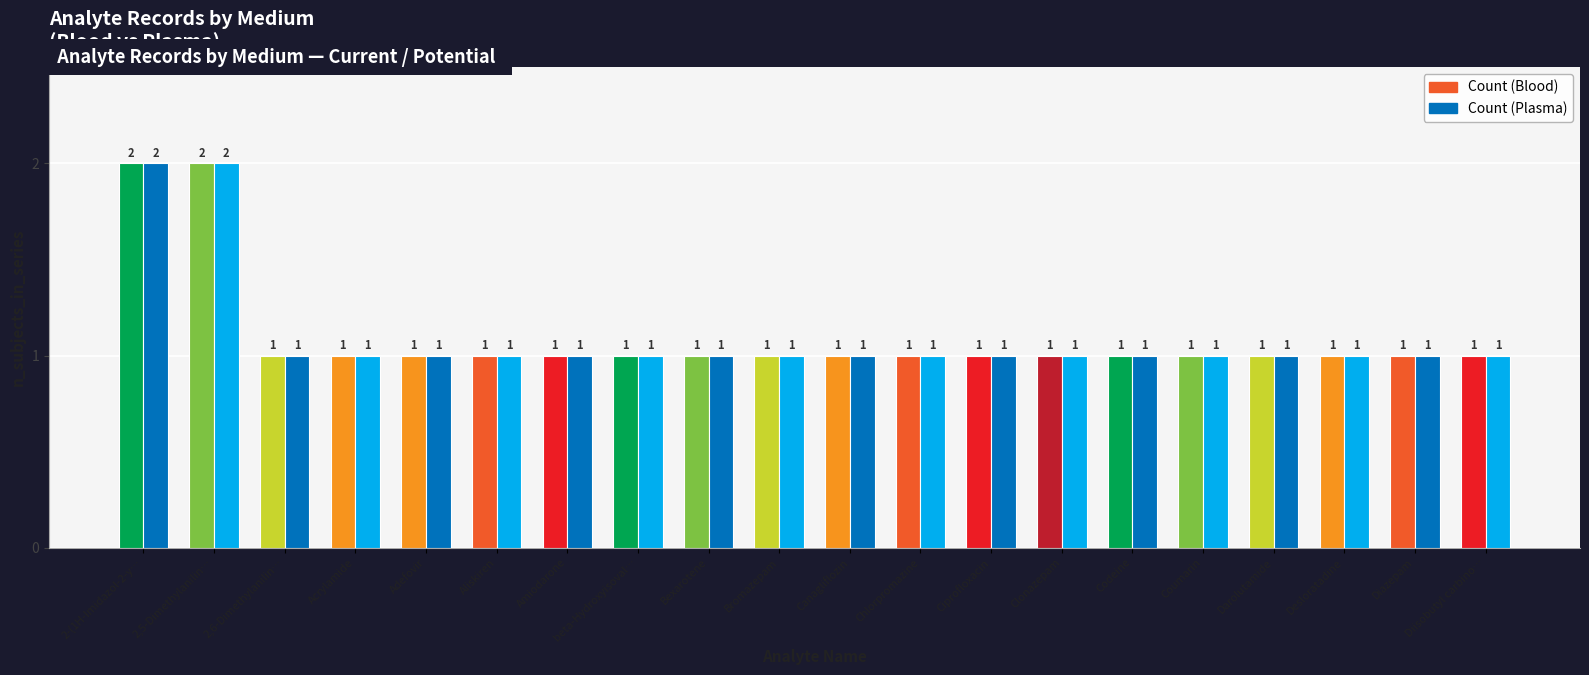

How many Count (Blood) values are between 1 and 2?

20